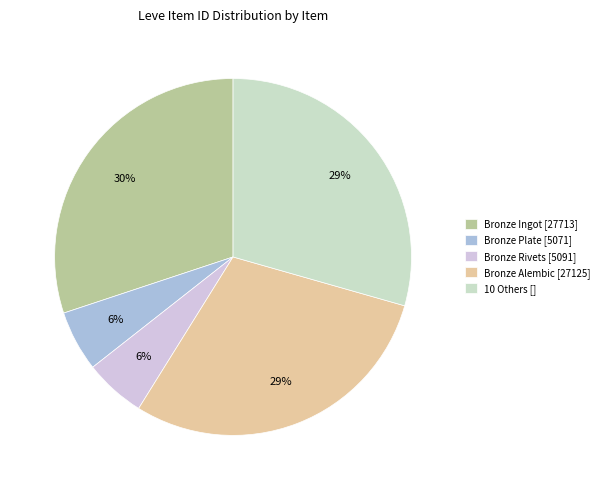

Count the number of slices in the pie.

5